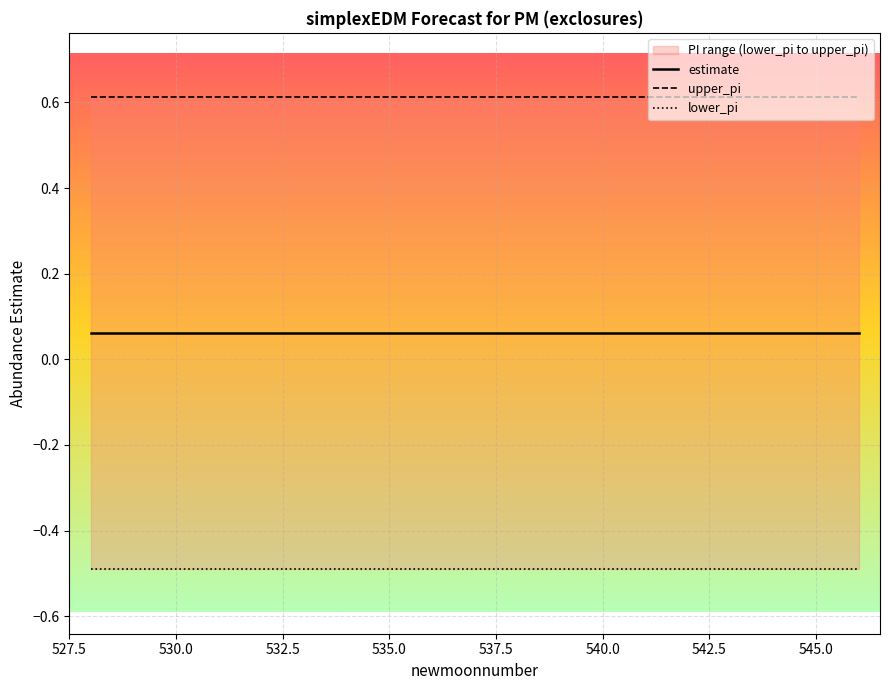

What is the average value of the lower_pi series?

-0.5